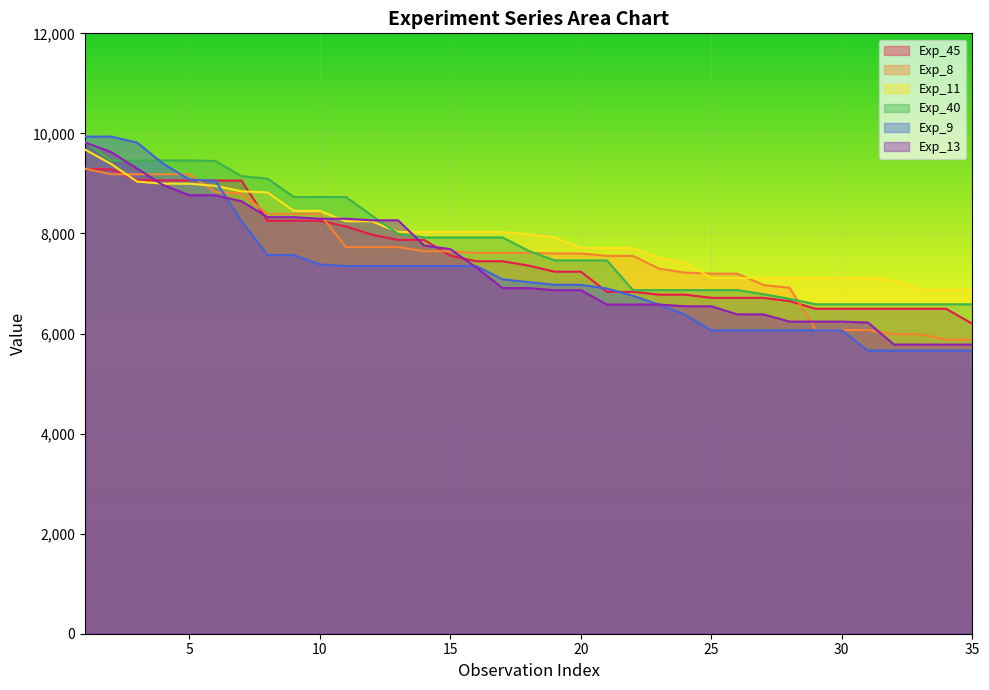

Rank the series by their maximum value, from highest to lowest.

Exp_9, Exp_40, Exp_13, Exp_11, Exp_8, Exp_45